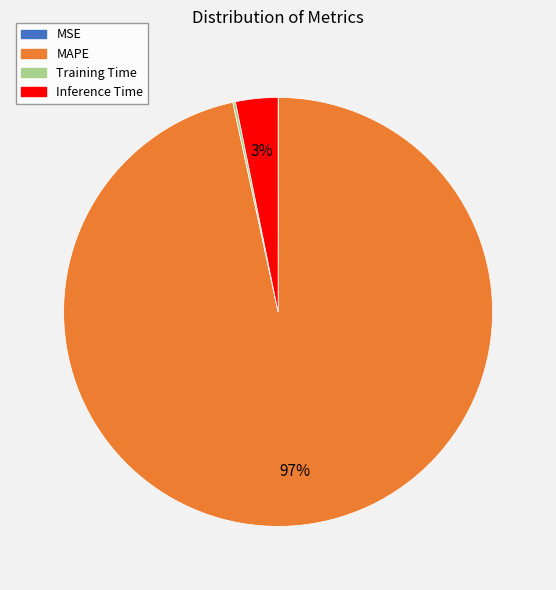

Is there any slice that represents more than half of the pie?

Yes